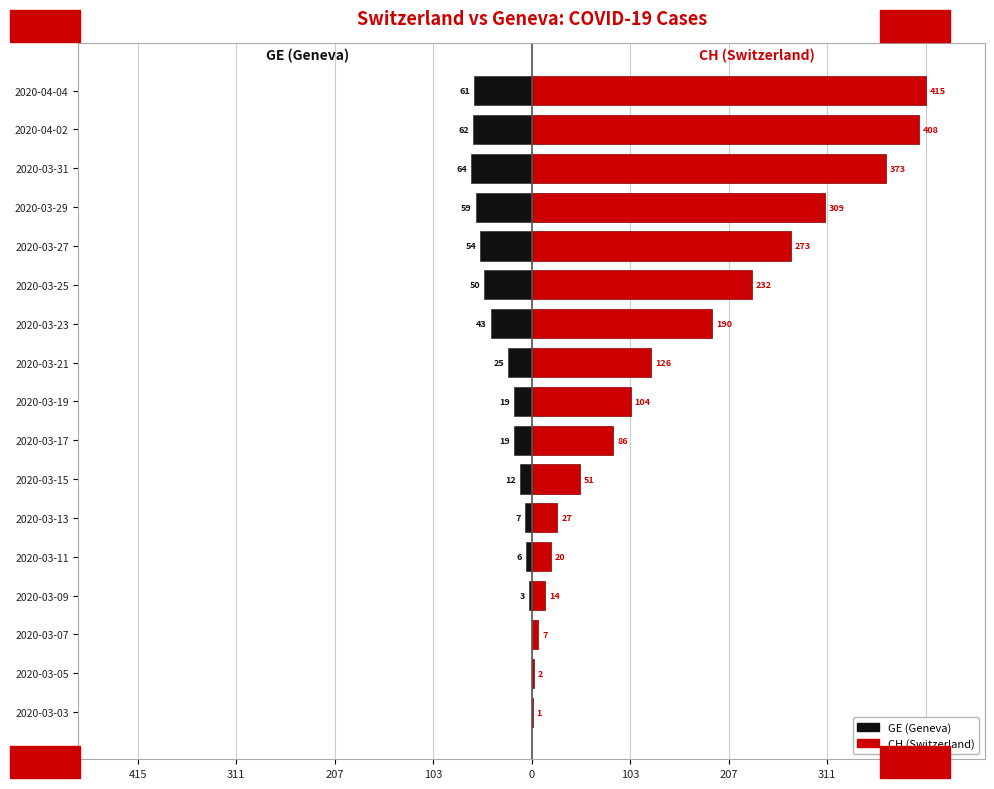

Is it true that GE (Geneva) equals -90 at 2020-03-27?

False